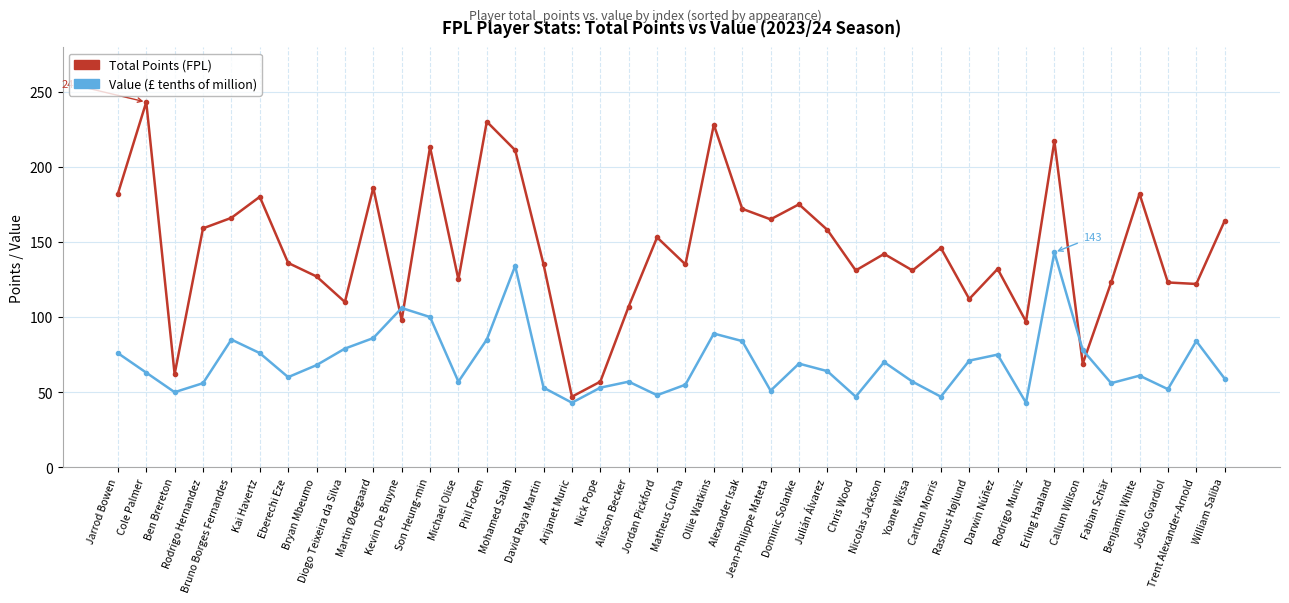

What is the difference between the highest and lowest values at Son Heung-min?

113